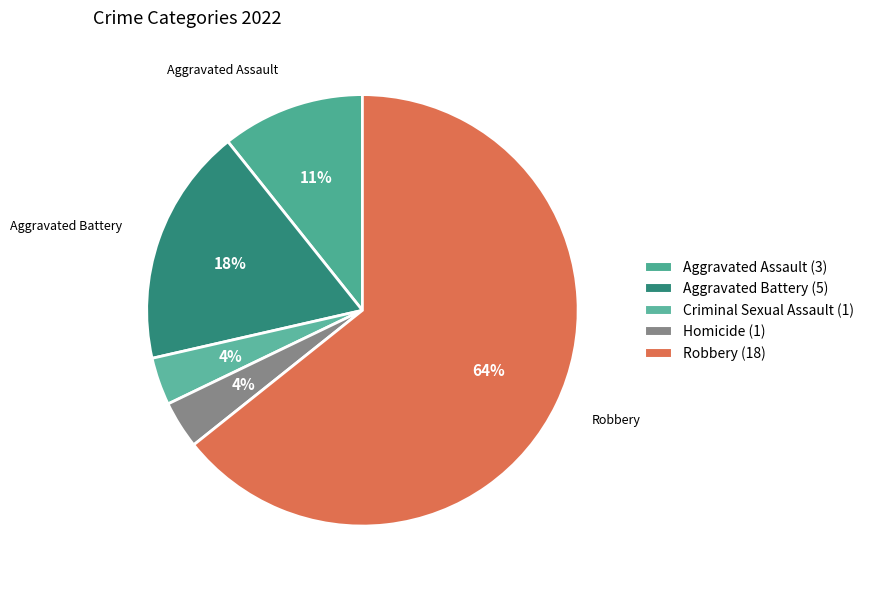

Count the number of slices in the pie.

5